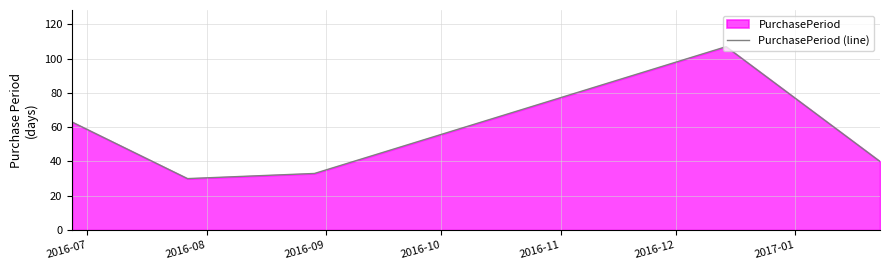

True or false: the data has more than 1 interior local peaks.

False